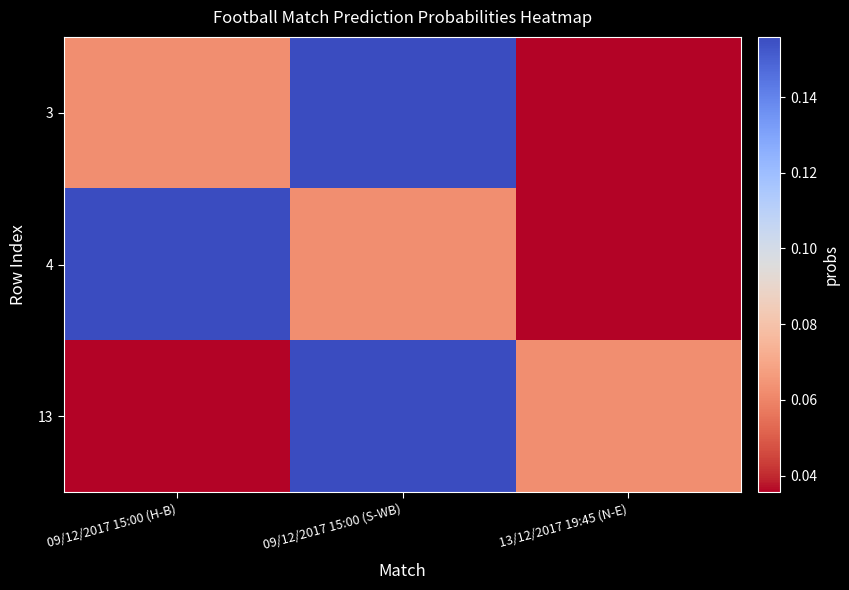

List the series in order of their peak value, lowest first.

3, 4, 13